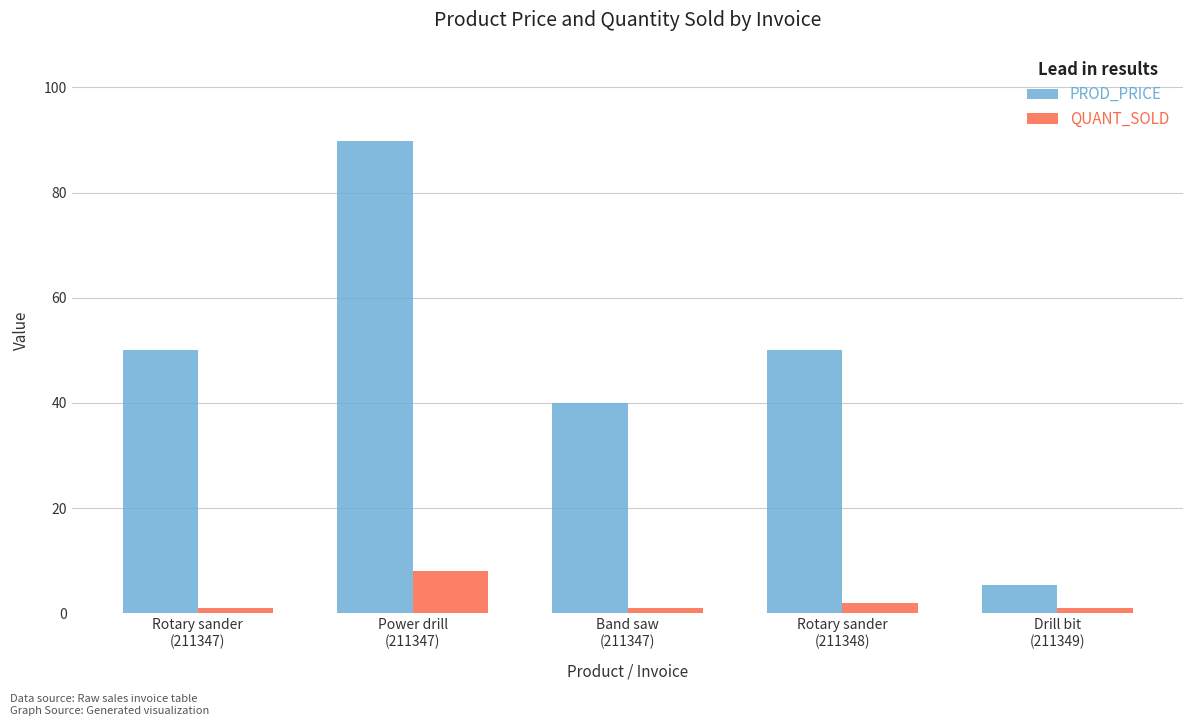

Count the QUANT_SOLD values in the range 1 to 2.

4